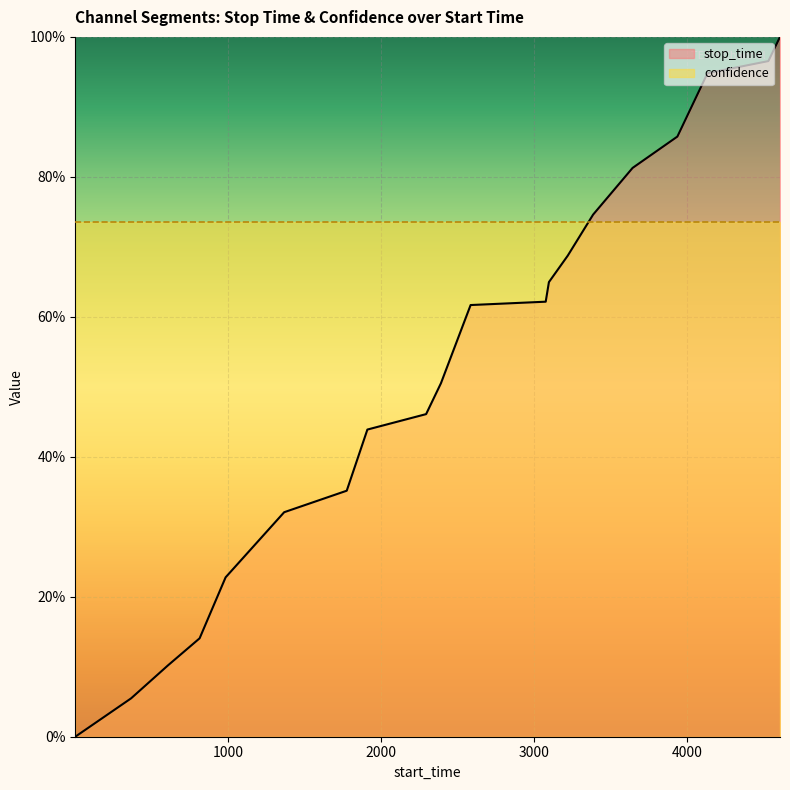

The value at 3221 is 1.0. True or false?

False